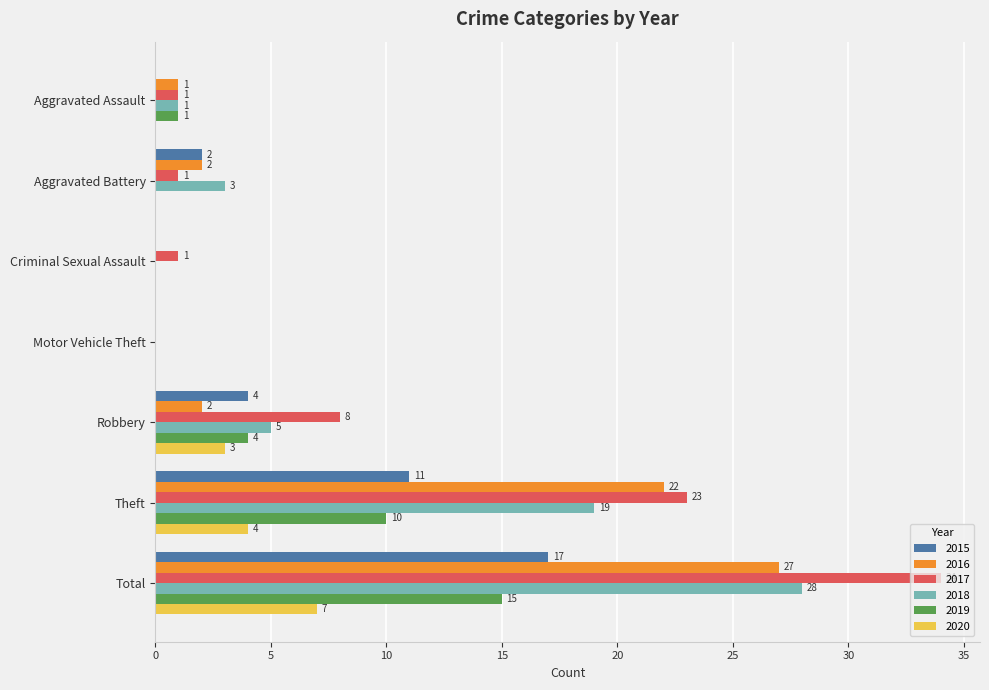

Which label corresponds to the largest value in the chart?

Total